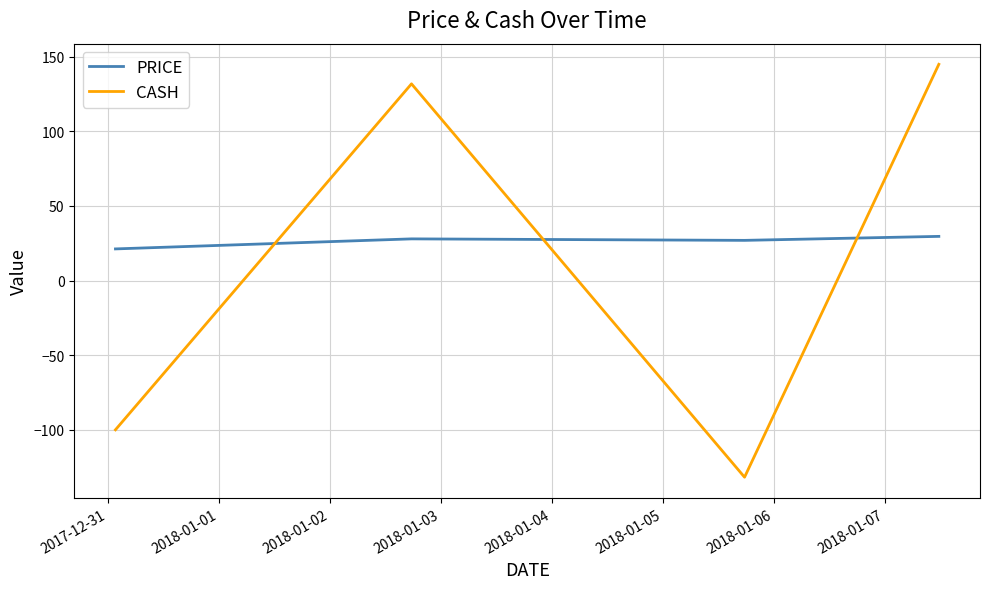

What is the maximum value shown in the chart?

144.8